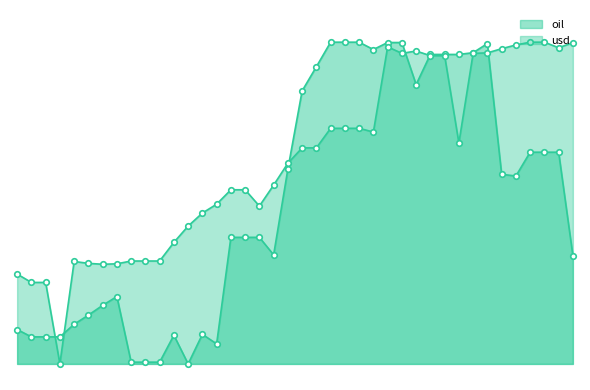

At how many categories does at least one series exceed 0?

40